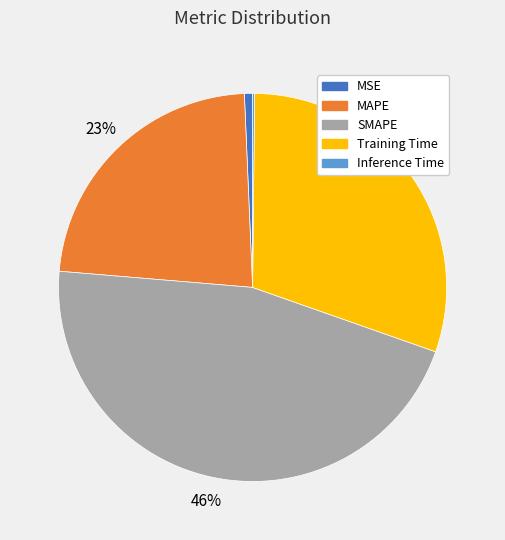

Is the sum of SMAPE and MSE greater than half?

No